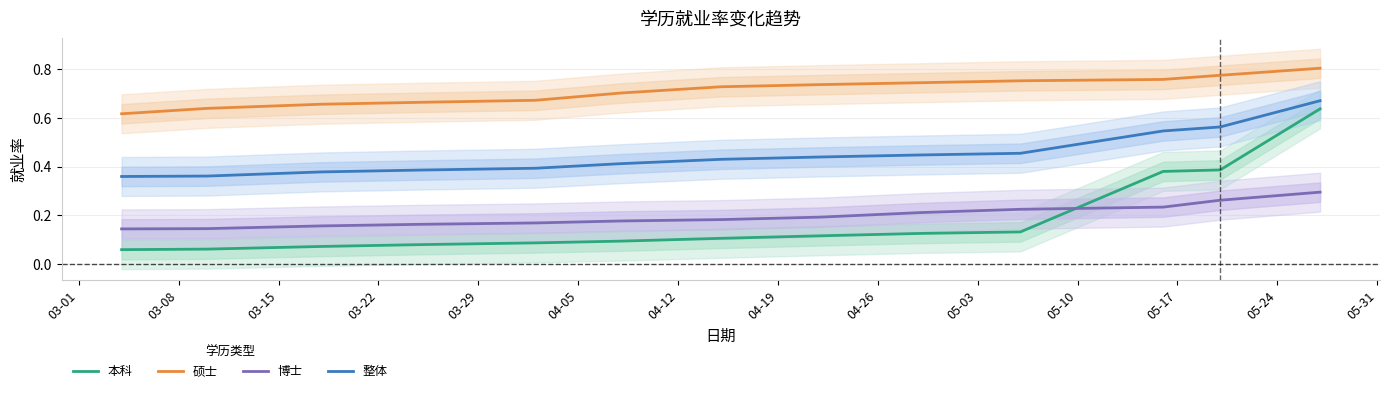

True or false: 本科 and 整体 cross at least once.

False